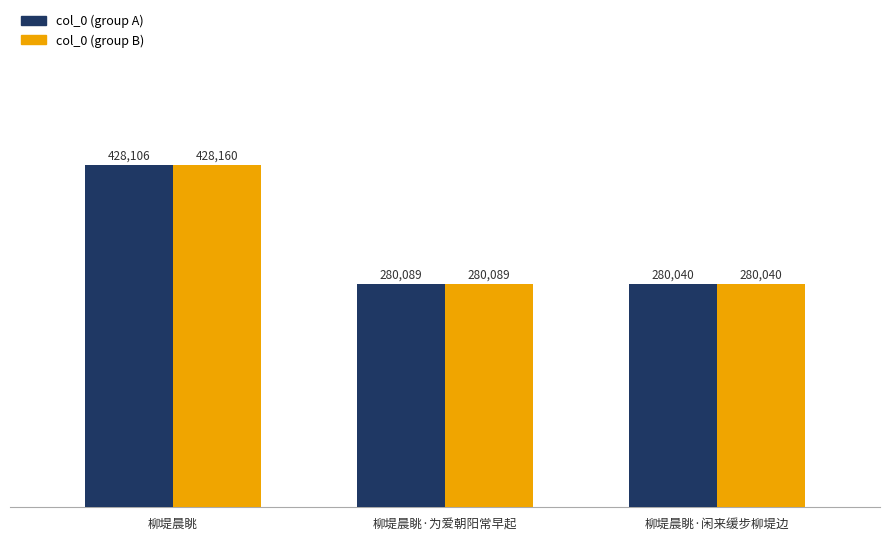

What is the minimum value for col_0 (group A)?

280040